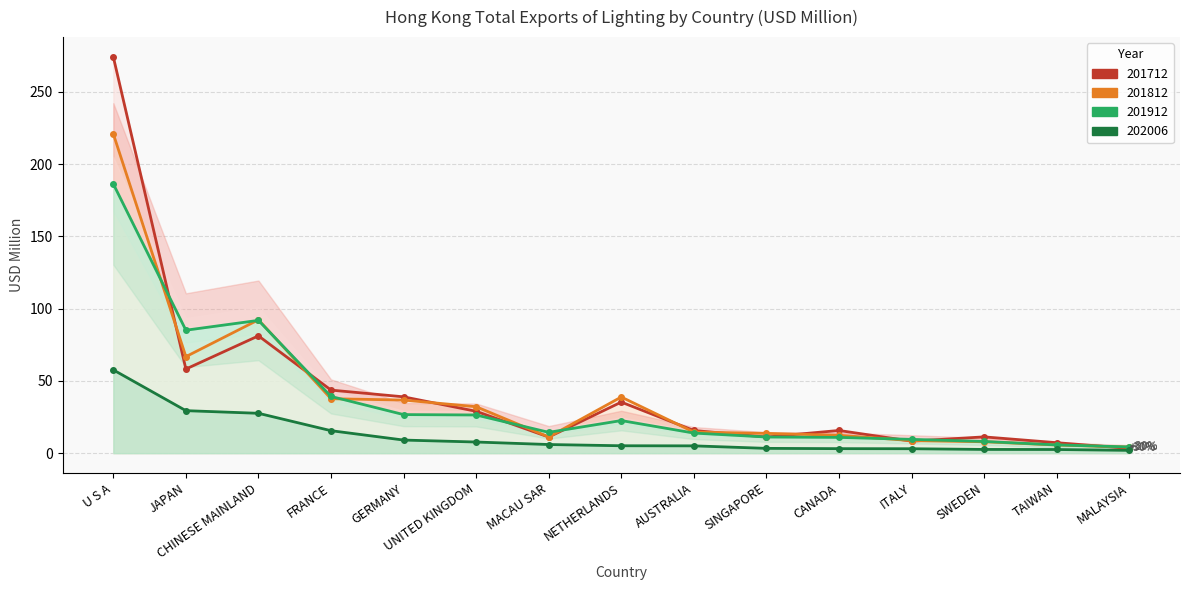

What is the total value across all series at MACAU SAR?

42.7